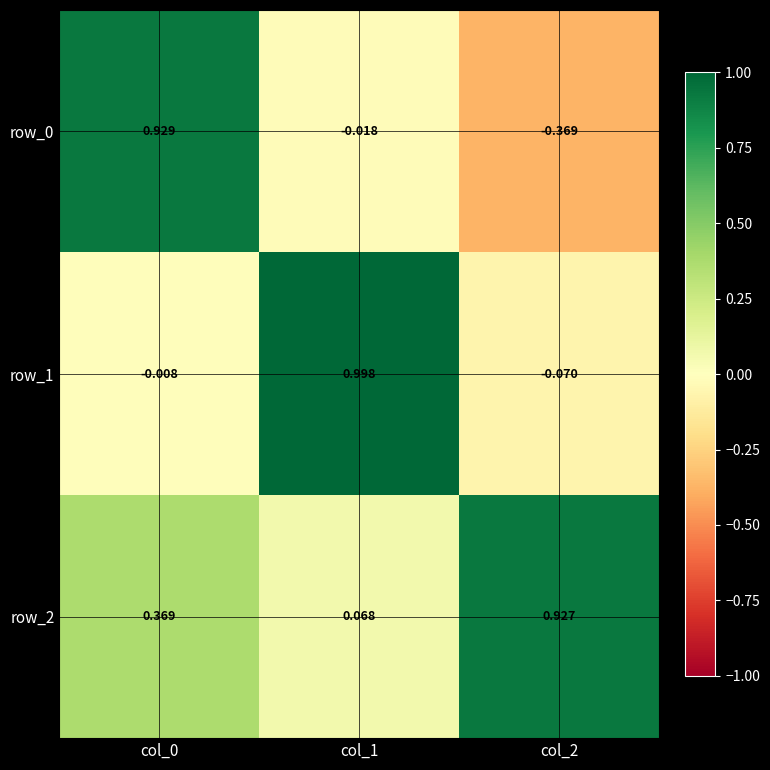

What is the sum of the row_0 values at col_2 and col_1?

-0.4